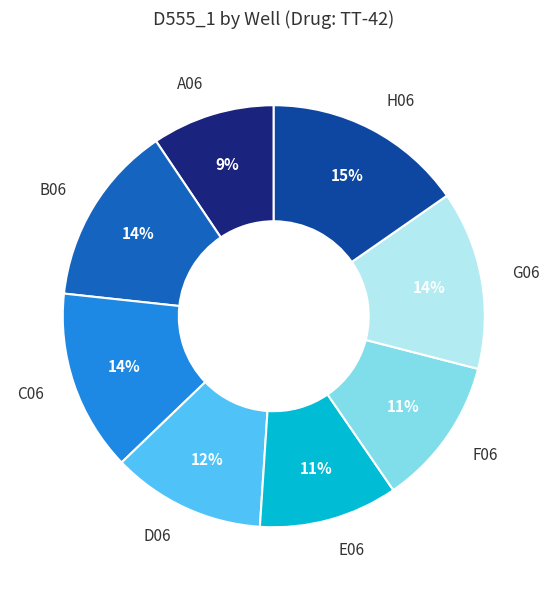

Is the sum of G06 and H06 greater than half?

No